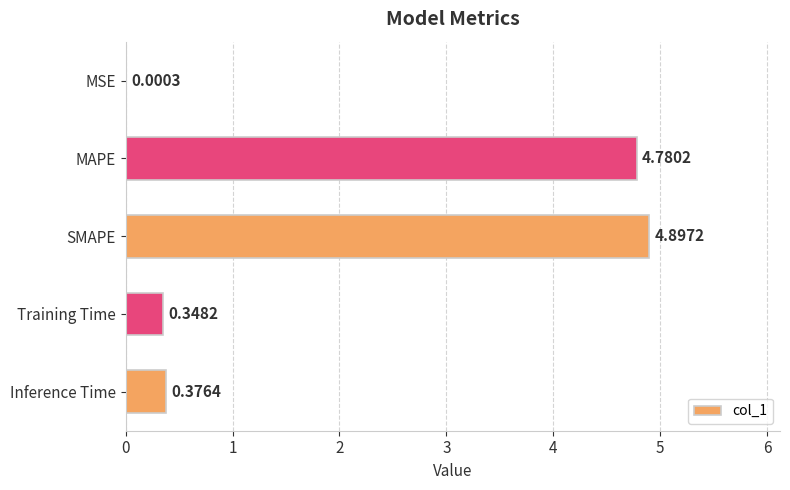

Between SMAPE and Training Time, which is larger?

SMAPE